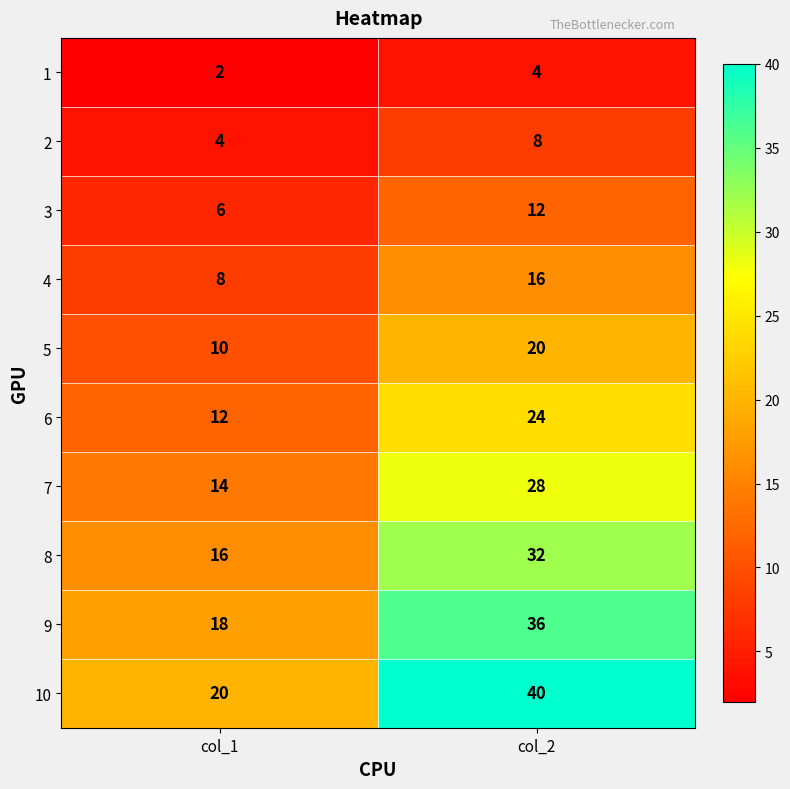

Is it true that 9 equals 9 at col_1?

False